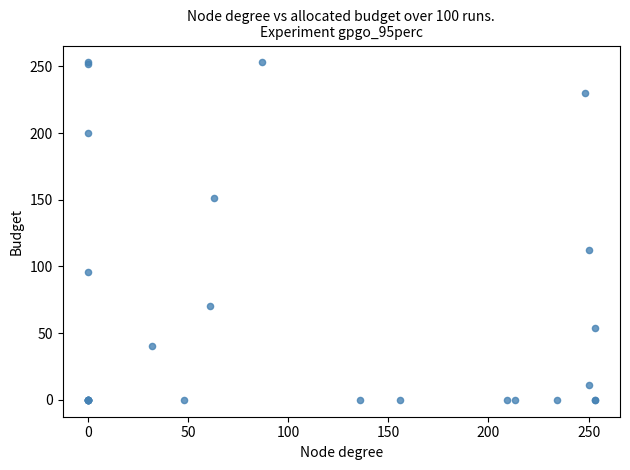

What Y value in the scatter plot is closest to 126?

112